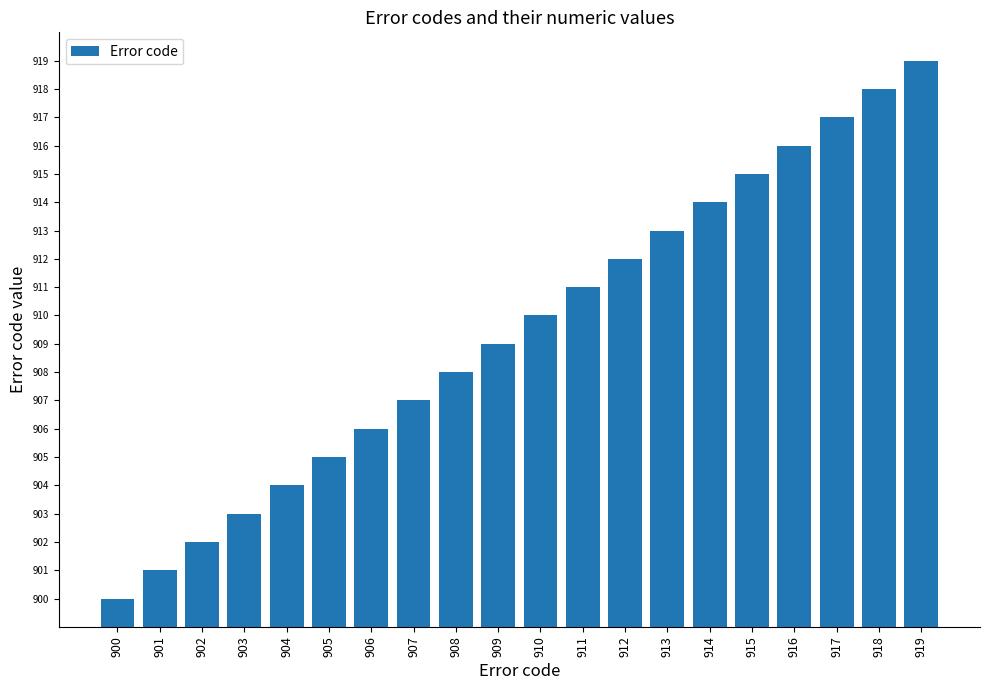

Reading right to left, what are all the values shown in this chart?

919	918	917	916	915	914	913	912	911	910	909	908	907	906	905	904	903	902	901	900